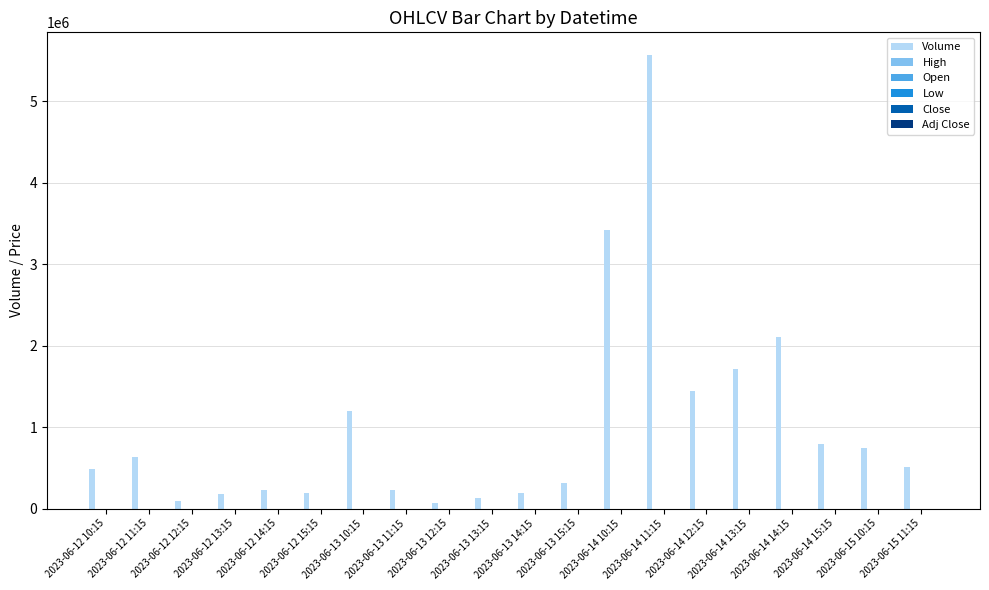

Which series has the largest total across all categories?

Volume